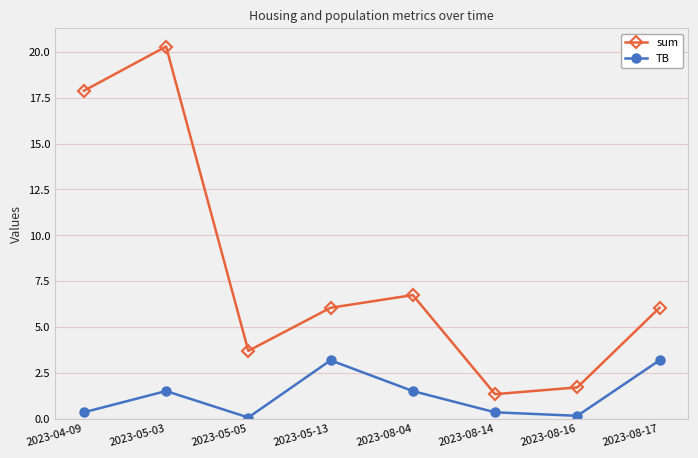

What is the sum of all sum values?

63.8